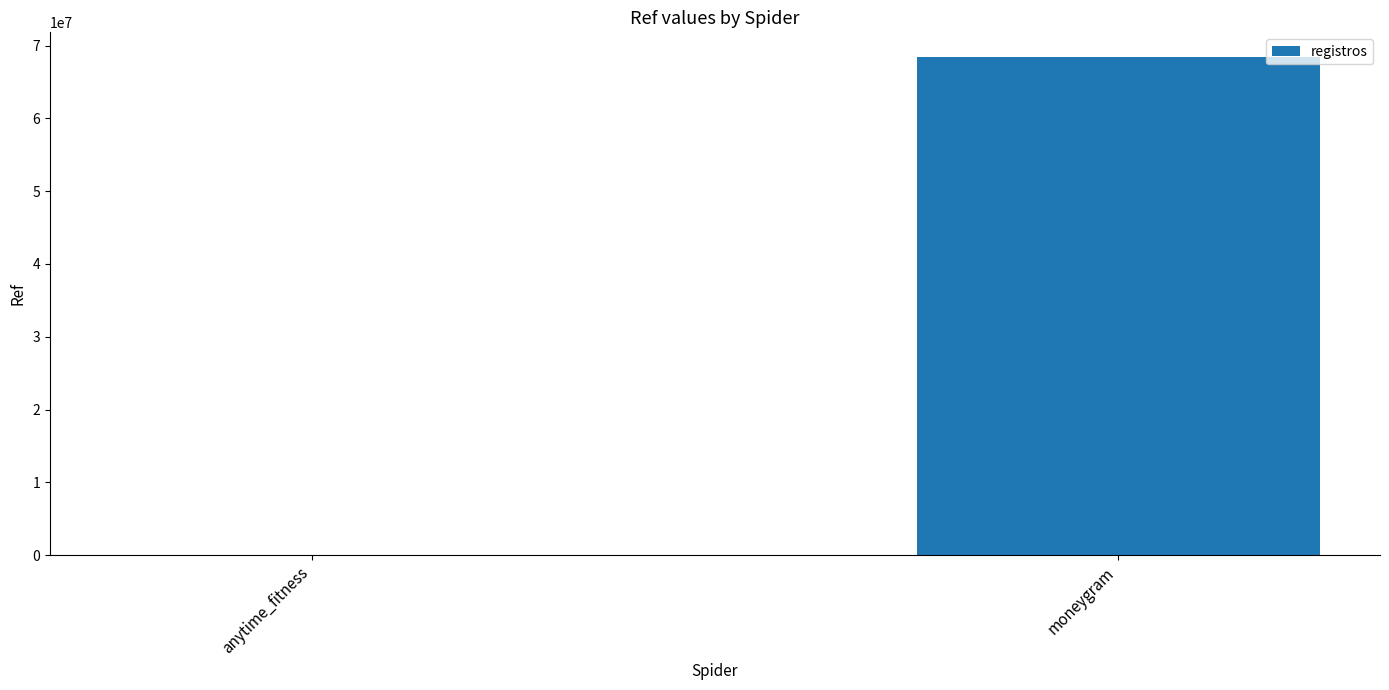

The value at moneygram is 111266679. True or false?

False